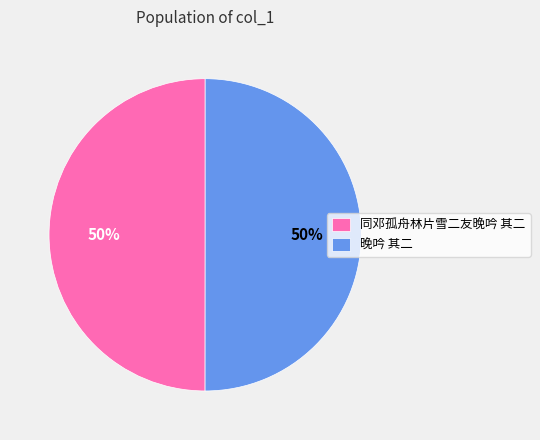

True or false: 同邓孤舟林片雪二友晚吟 其二 accounts for 50% of the total.

True